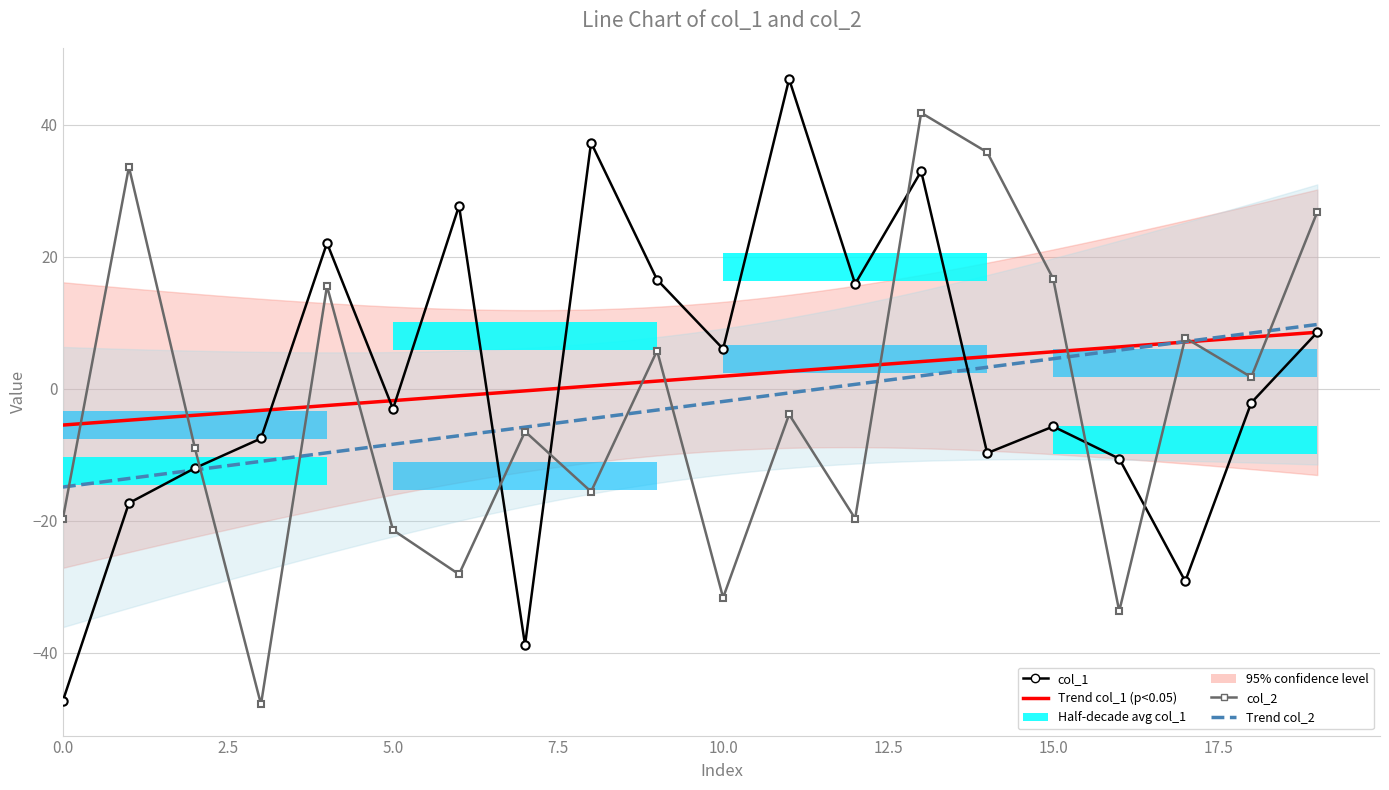

Reading right to left, what are all the values shown in this chart?

col_1: 8.5	-2.1	-29.2	-10.6	-5.7	-9.8	32.9	15.9	46.9	6.0	16.5	37.3	-38.8	27.7	-3.1	22.1	-7.5	-12.0	-17.3	-47.3
col_2: 26.8	1.7	7.7	-33.7	16.6	35.8	41.8	-19.7	-3.9	-31.7	5.8	-15.6	-6.5	-28.1	-21.4	15.5	-47.8	-9.0	33.6	-19.7